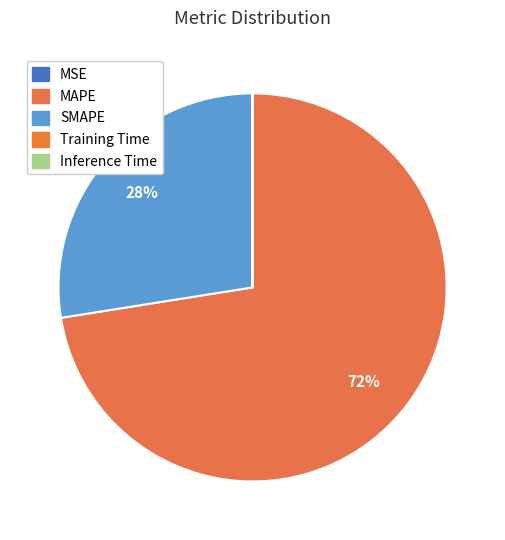

To the nearest percent, what portion does MAPE represent?

72%